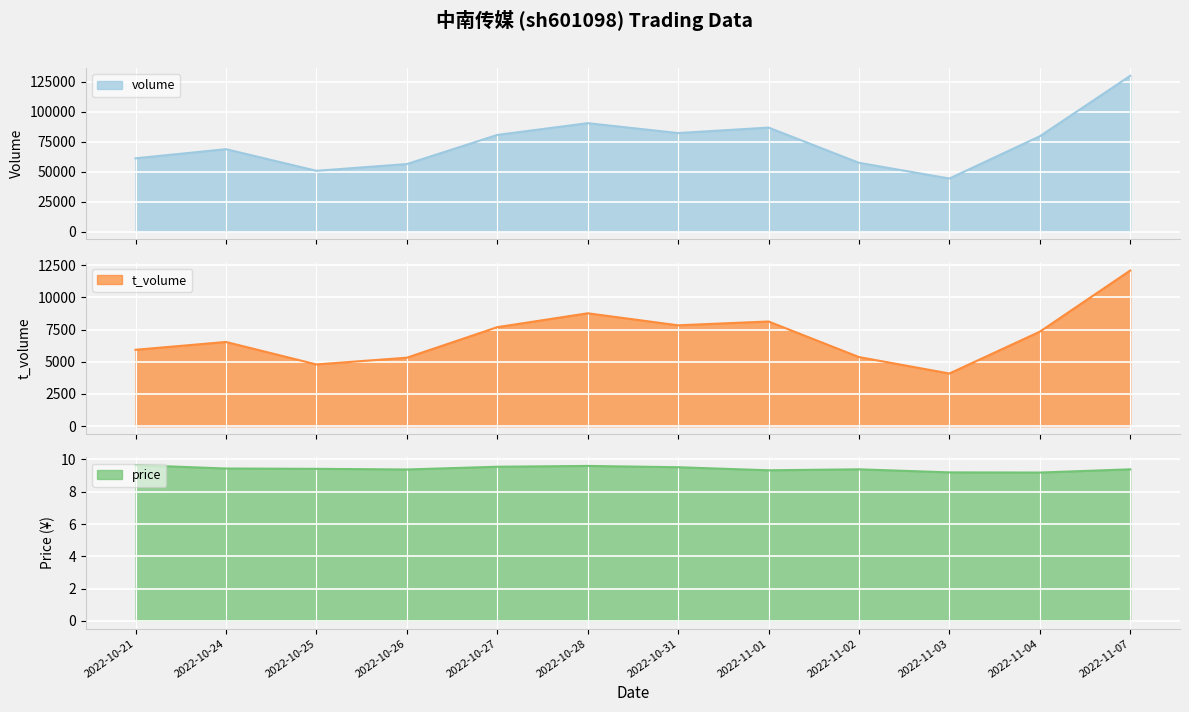

Between 2022-10-27 and 2022-11-01, which series saw the biggest shift?

volume